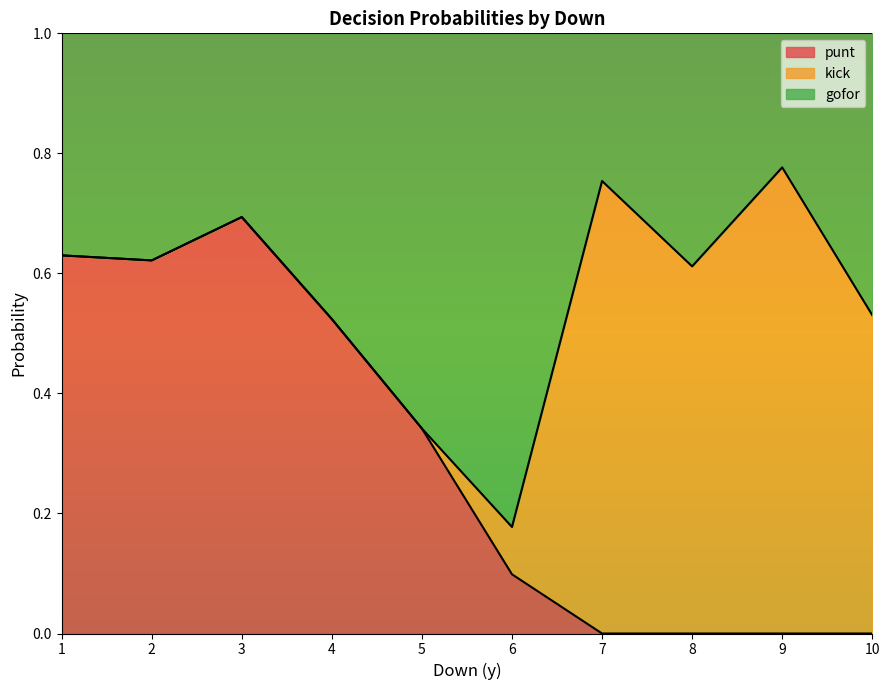

The value of punt at 7 is -0.2. True or false?

False